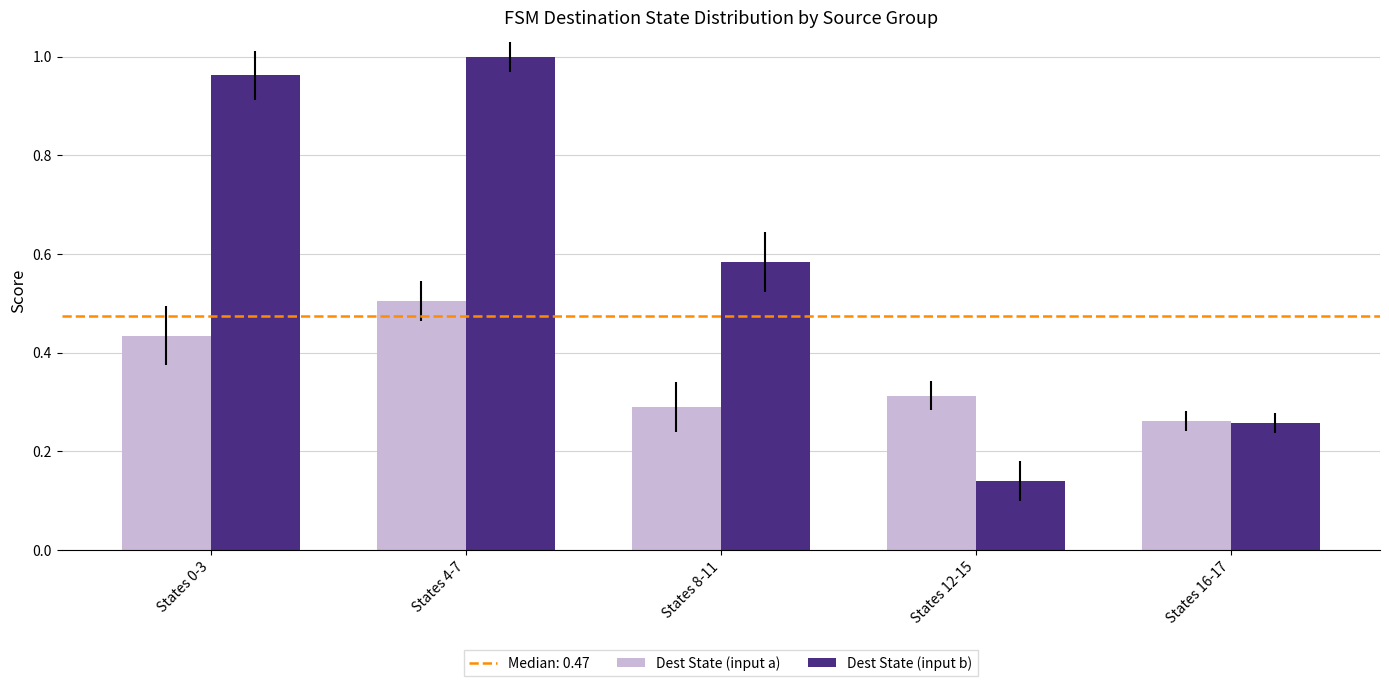

Where is Dest State (input b) nearest to the value 0?

States 12-15